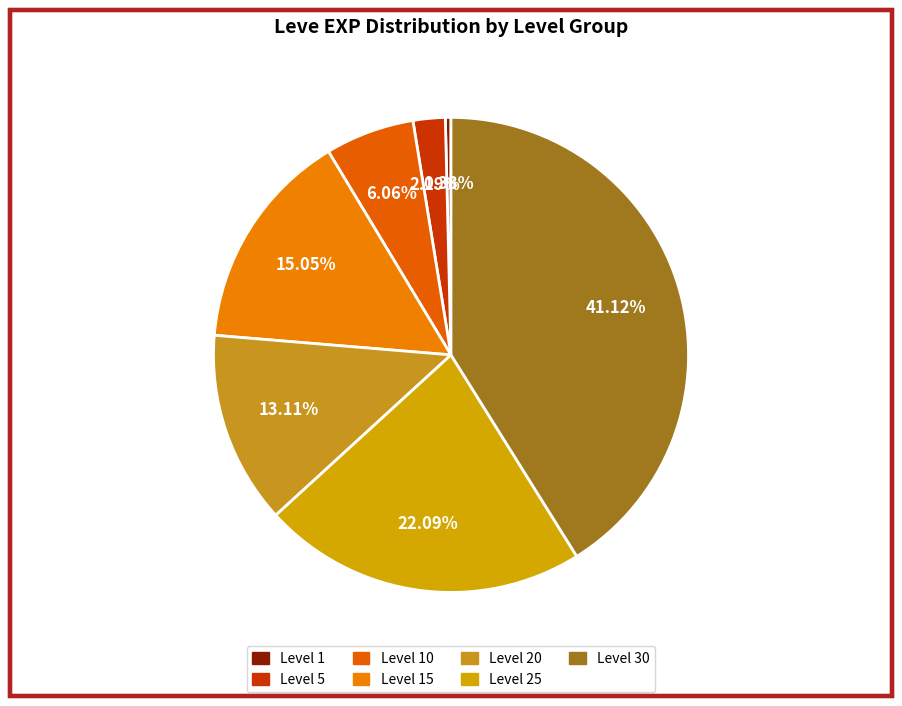

Rank the categories by value from lowest to highest.

Level 1, Level 5, Level 10, Level 20, Level 15, Level 25, Level 30